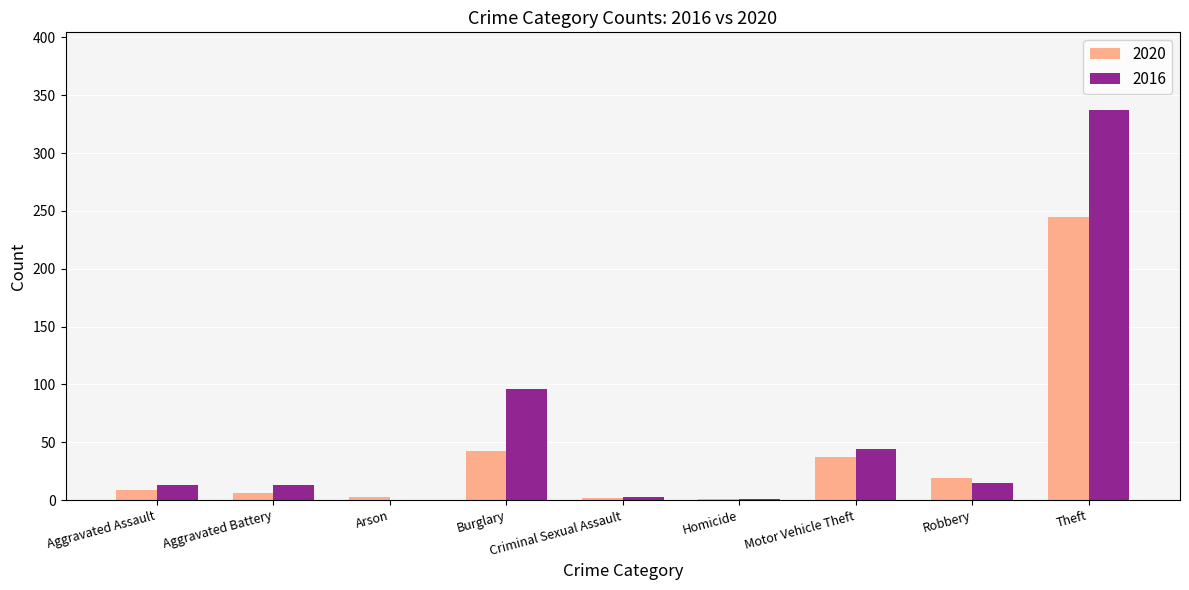

At which category is the sum across all series the highest?

Theft